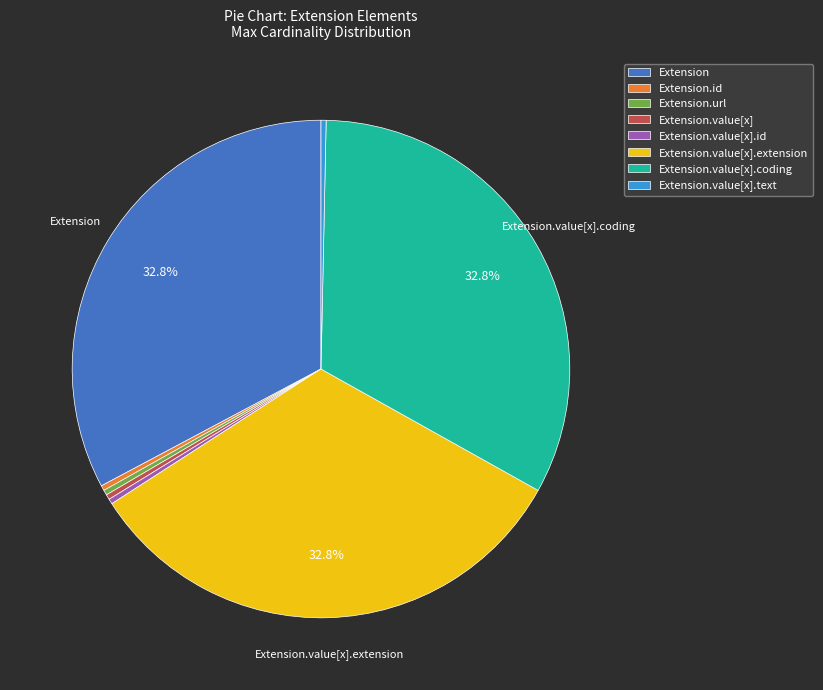

Does Extension.url represent more than half of the total?

No